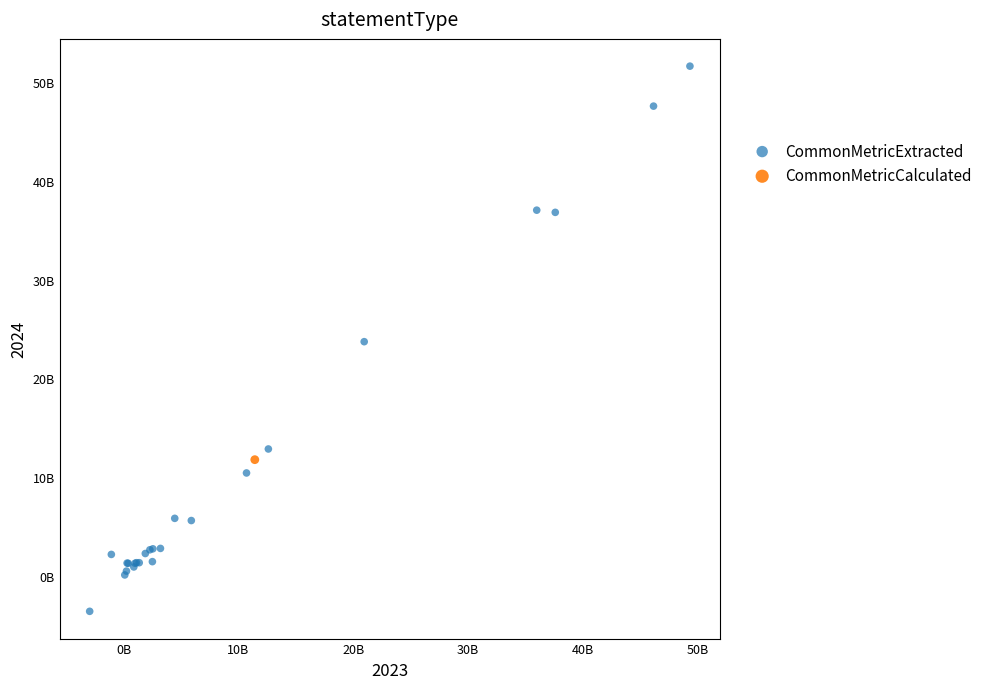

What are all the series names shown in the legend?

CommonMetricExtracted, CommonMetricCalculated